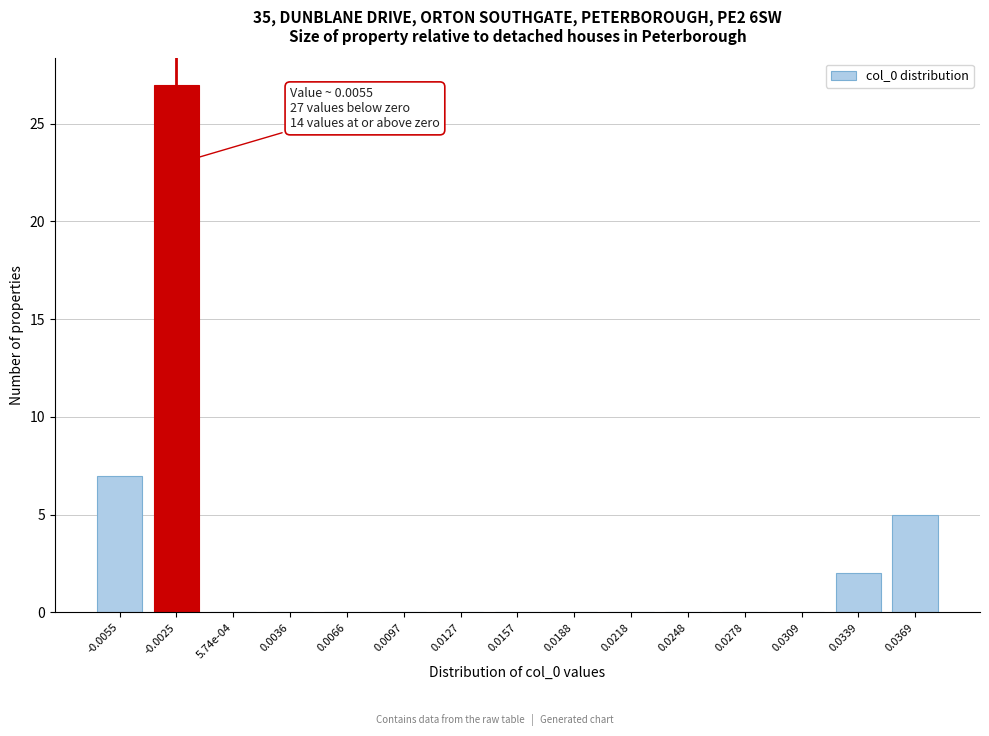

Reading left to right, list all the values displayed in this chart.

-0.0055=7	-0.0025=27	5.74e-04=0	0.0036=0	0.0066=0	0.0097=0	0.0127=0	0.0157=0	0.0188=0	0.0218=0	0.0248=0	0.0278=0	0.0309=0	0.0339=2	0.0369=5